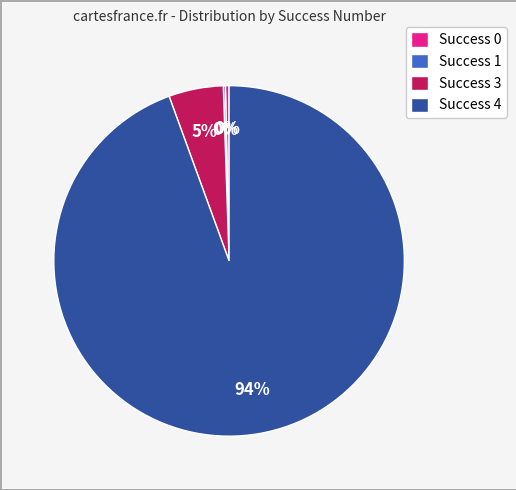

Between Success 4 and Success 0, which is larger?

Success 4